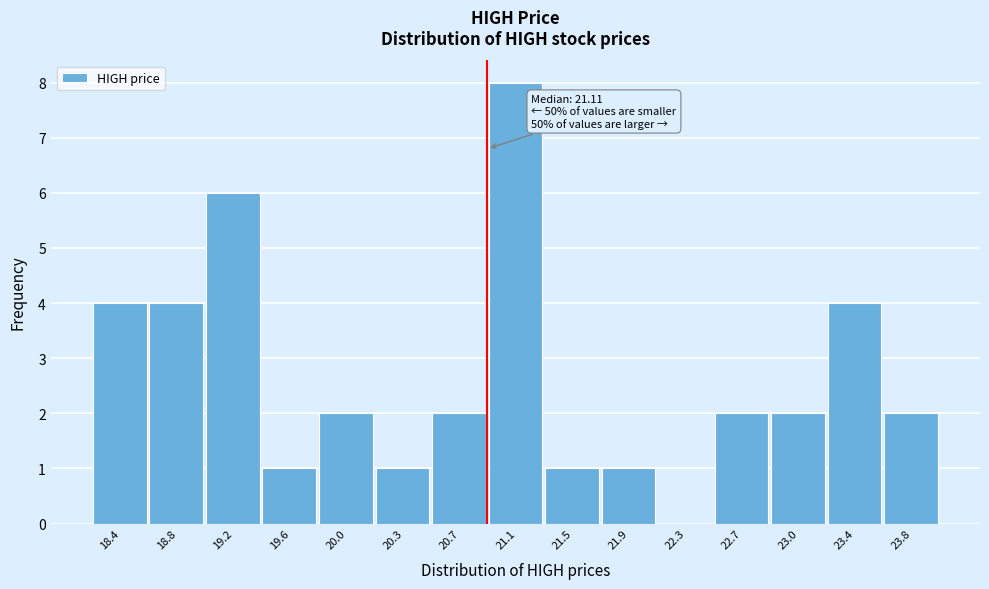

Reading left to right, what are all the values shown in this chart?

18.4=4	18.8=4	19.2=6	19.6=1	20.0=2	20.3=1	20.7=2	21.1=8	21.5=1	21.9=1	22.3=0	22.7=2	23.0=2	23.4=4	23.8=2